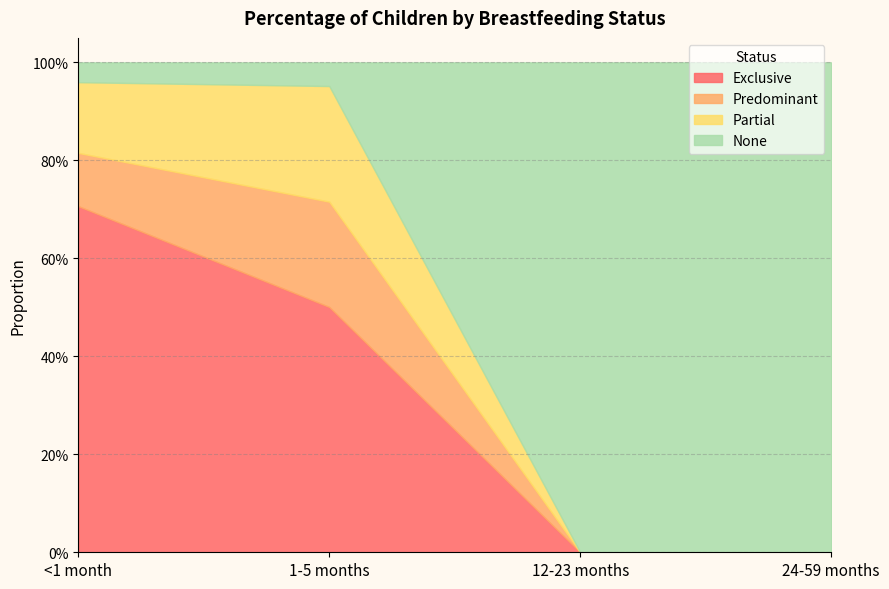

True or false: Predominant and Partial intersect in this chart.

False